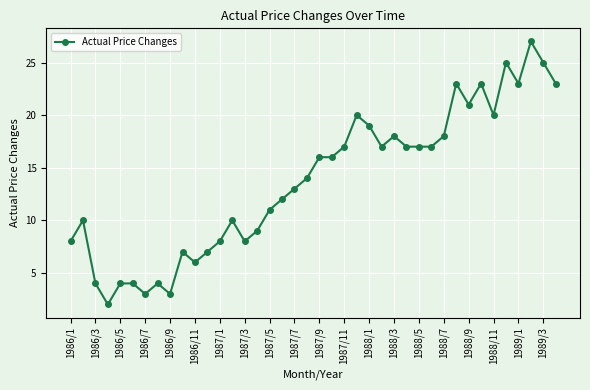

What is the value of the 37th point from the left?

23